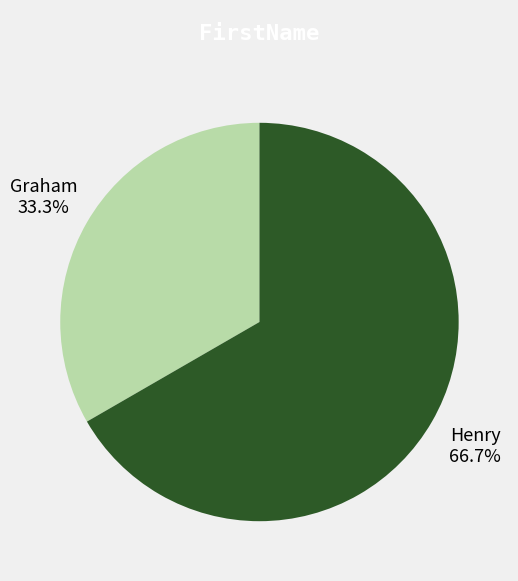

How many slices are in this pie chart?

2